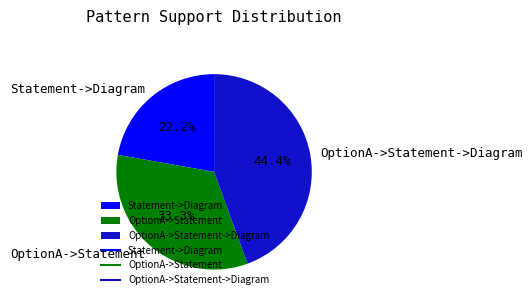

Which has a higher value, Statement->Diagram or OptionA->Statement->Diagram?

OptionA->Statement->Diagram